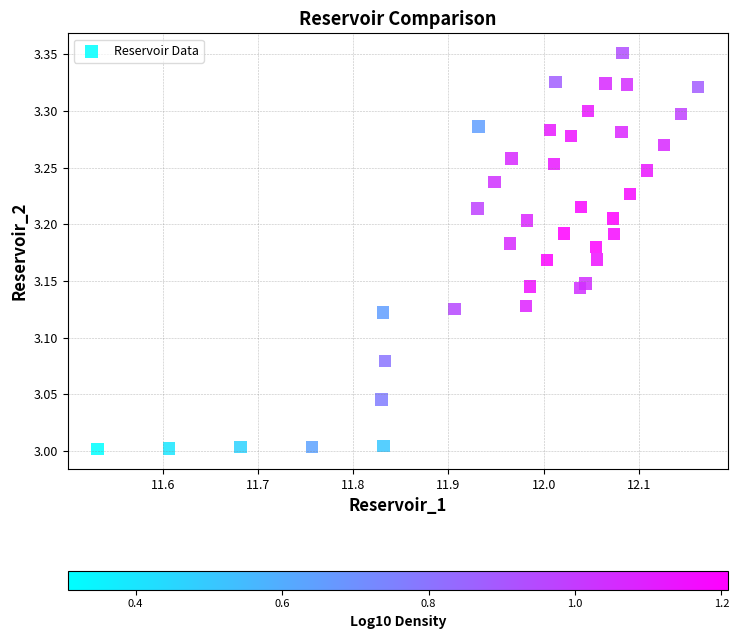

What is the range of Y values (max minus min)?

0.3